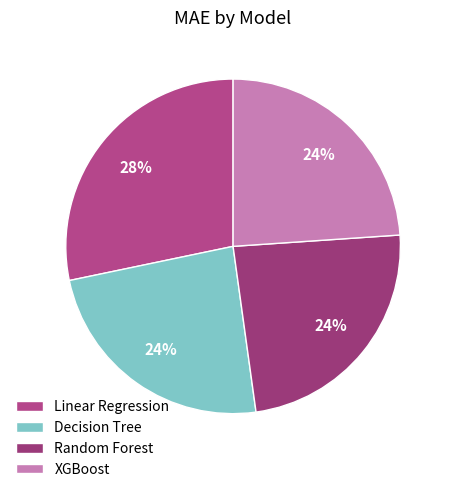

Does Random Forest represent more than half of the total?

No